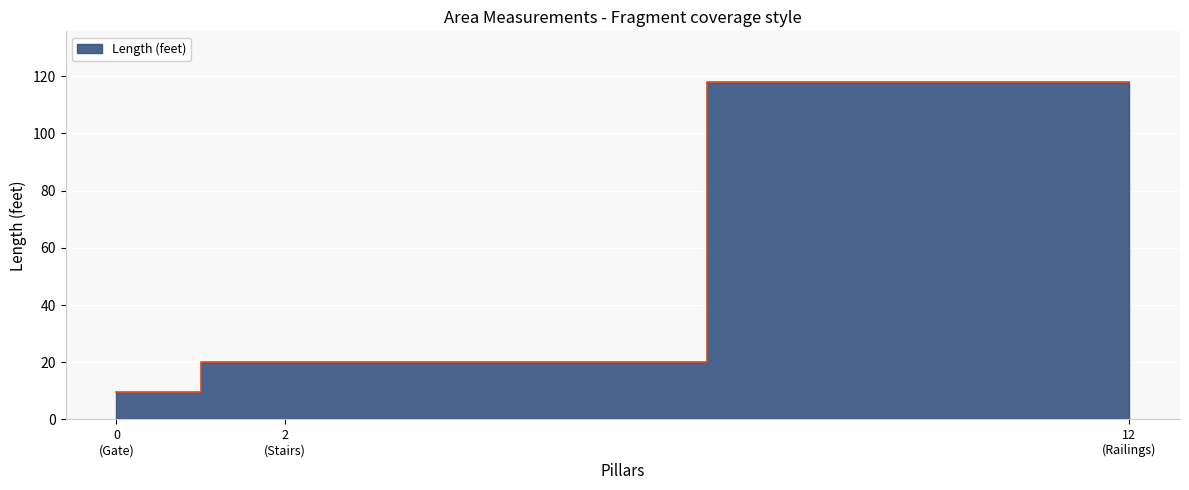

Reading left to right, extract all data points from this chart.

9.5	20.0	118.0